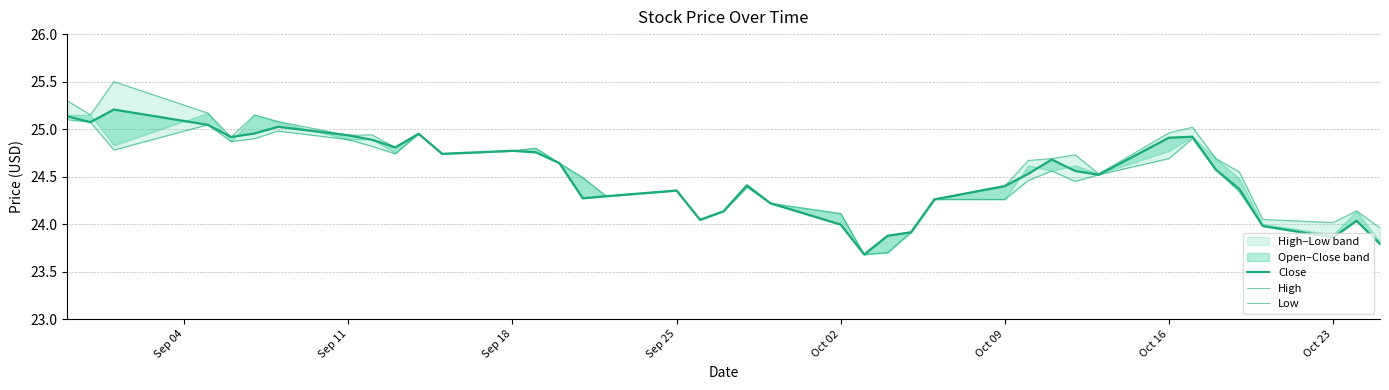

Between Sep 18 and 17, which series saw the biggest shift?

High